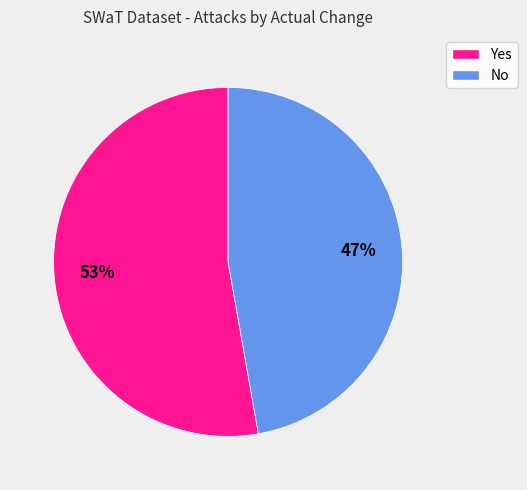

Which slice represents more than half of the pie?

Yes